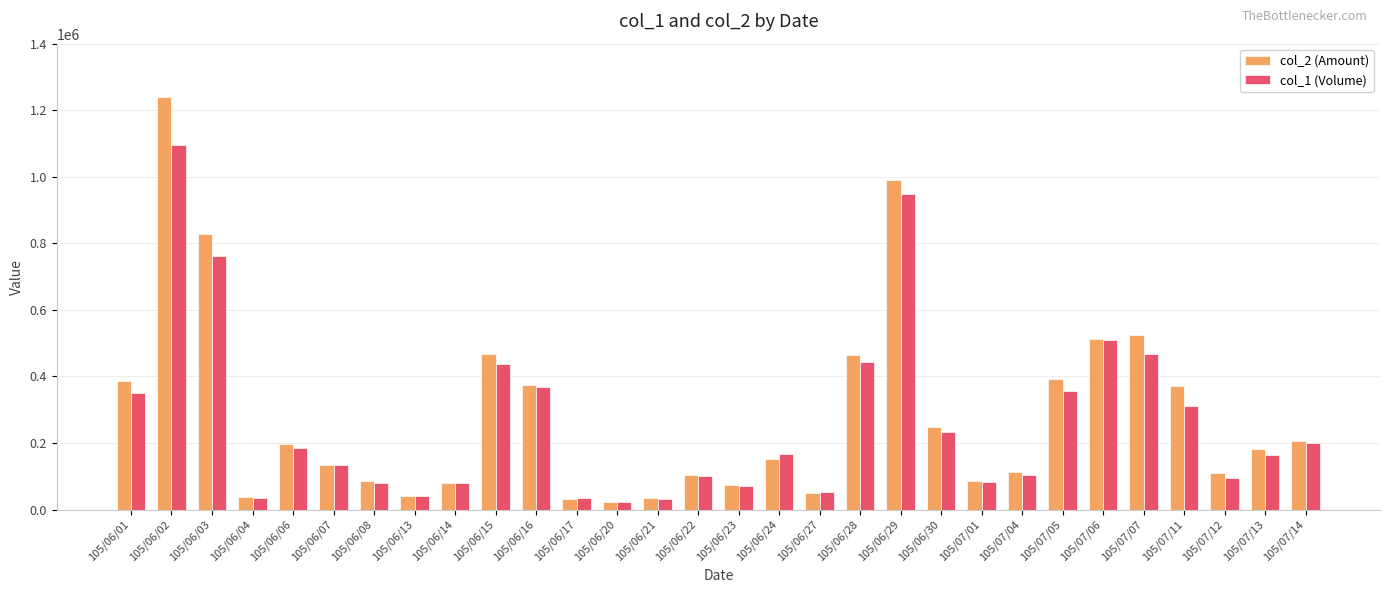

How many data points in col_1 (Volume) are less than 166000?

15